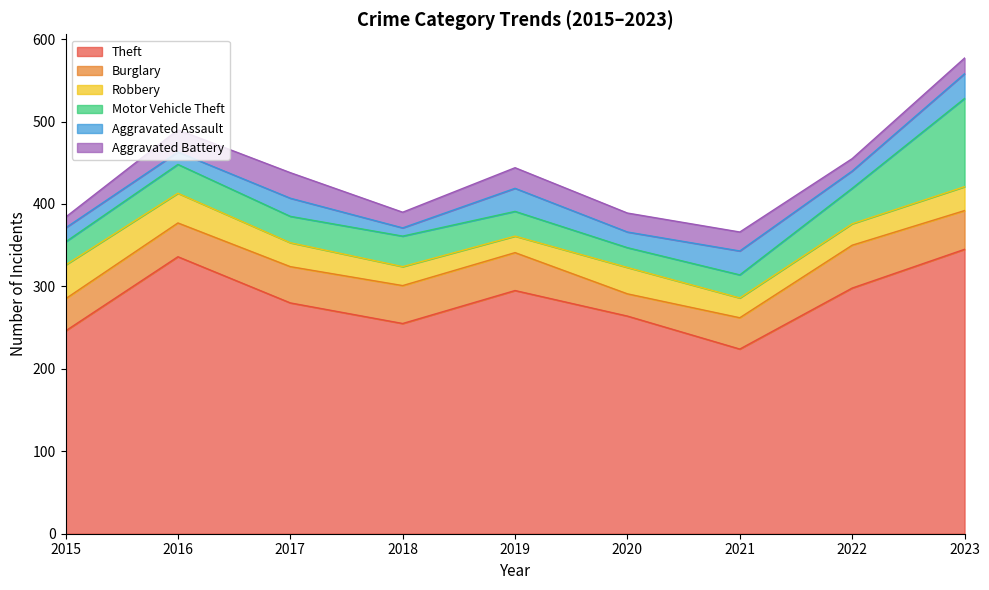

How many values in the Aggravated Battery series are below 23?

4